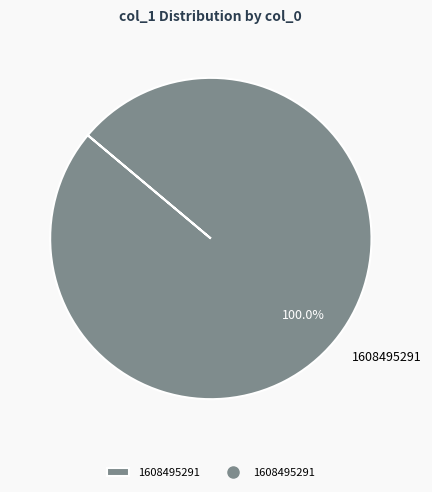

Rank the categories by value from highest to lowest.

1608495291